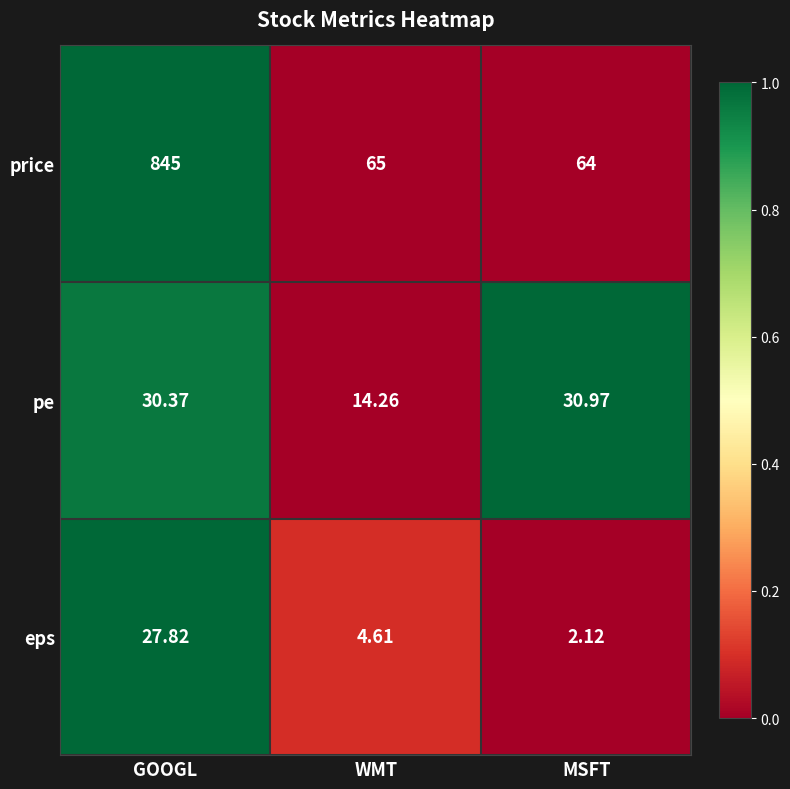

At which label is price closest to 454?

WMT